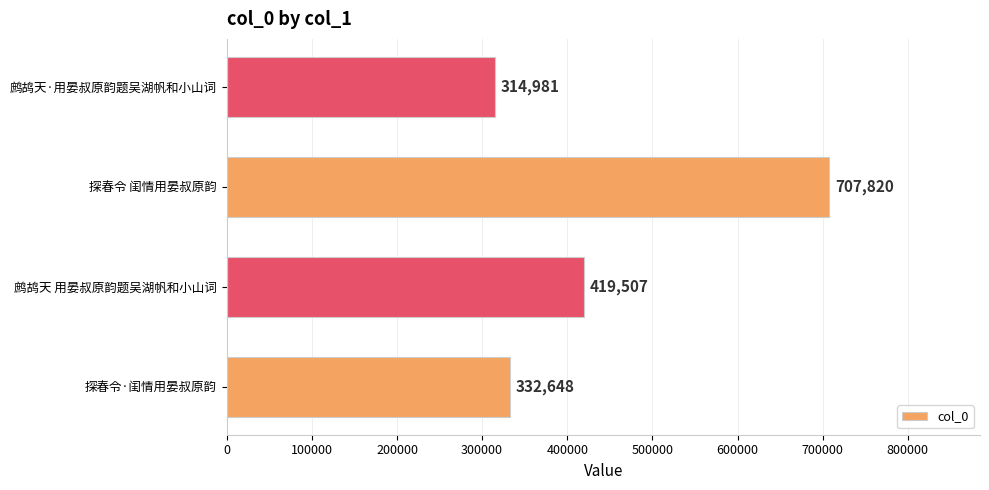

Are the bars grouped side by side (vs. stacked)?

No